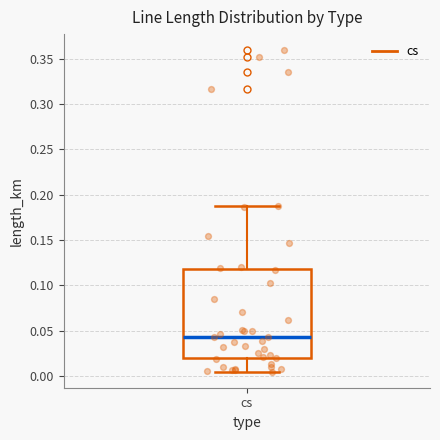

Transcribe this box plot: give where the median line is, the range the box spans, and where the two whiskers end, as read against the y-axis. The values are not printed on the chart, so give them approximately, as read against the axis.

median 0.045, box 0.020 to 0.120, whiskers 0.005 to 0.185